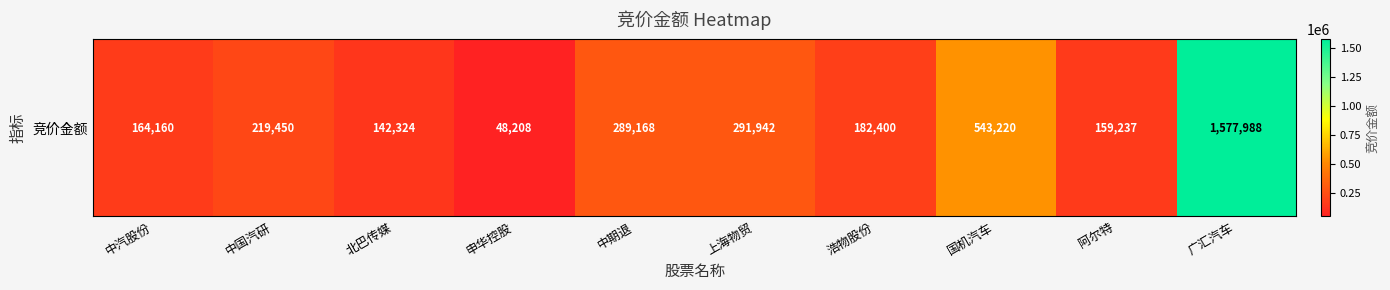

Reading left to right, what are all the values shown in this chart?

中汽股份=164160	中国汽研=219450	北巴传媒=142324	申华控股=48208	中期退=289168	上海物贸=291942	浩物股份=182400	国机汽车=543220	阿尔特=159237	广汇汽车=1577988